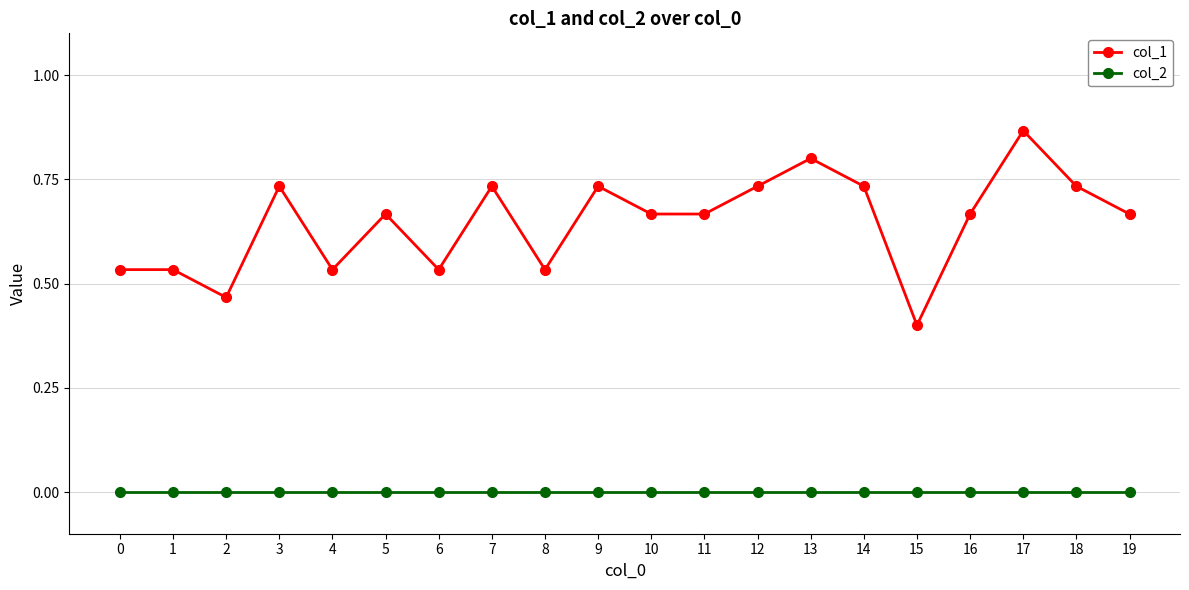

True or false: col_2 and col_1 intersect in this chart.

False